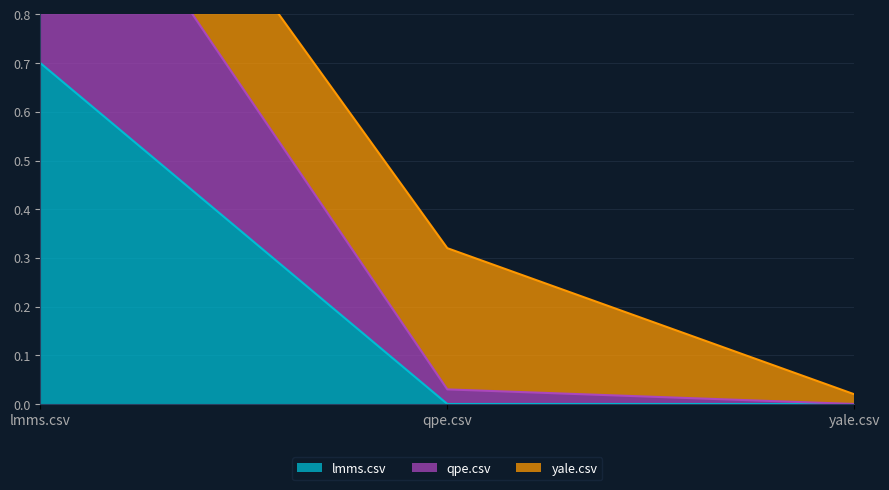

The value of qpe.csv at yale.csv is 0.4. True or false?

False